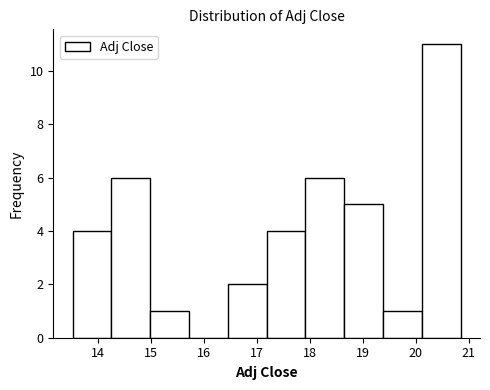

Reading left to right, list every bar in this chart as the range it spans on the x-axis followed by its height. Neither the bar edges nor the heights are printed on the chart, so give them approximately, as read against the axes.

13.5 to 14.3: 4
14.3 to 15.0: 6
15.0 to 15.7: 1
15.7 to 16.5: 0
16.5 to 17.2: 2
17.2 to 17.9: 4
17.9 to 18.6: 6
18.6 to 19.4: 5
19.4 to 20.1: 1
20.1 to 20.8: 11